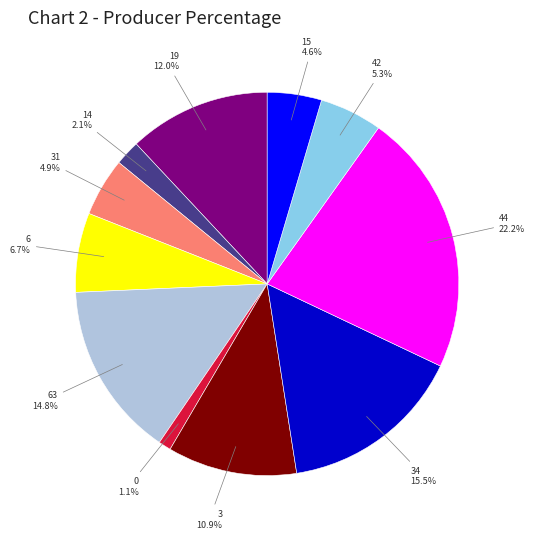

How many segments does this pie chart have?

11